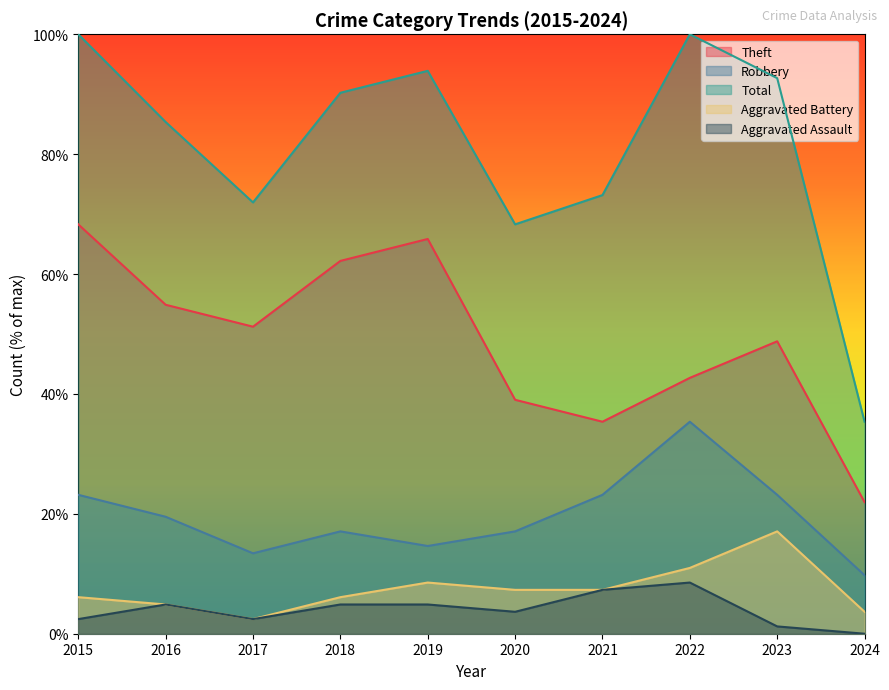

What is the average value of the Aggravated Assault series?

4.0